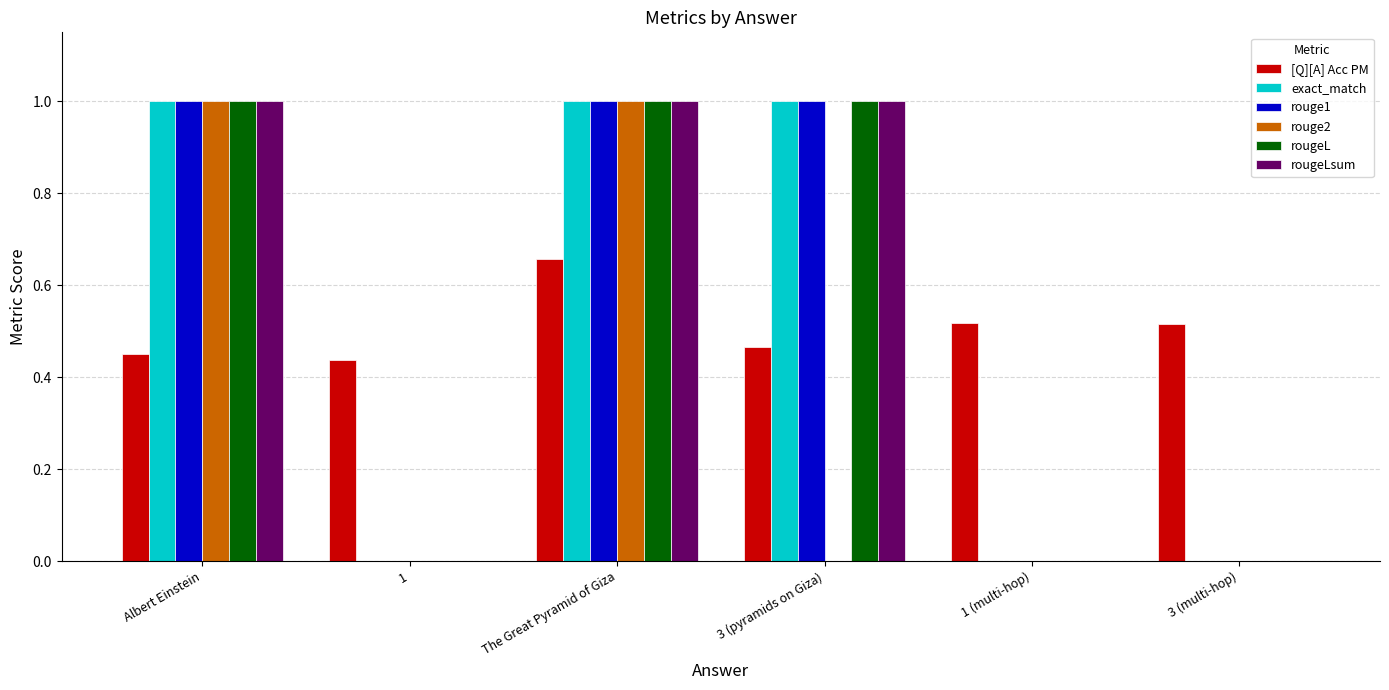

What is the highest value of the rougeL series?

1.0